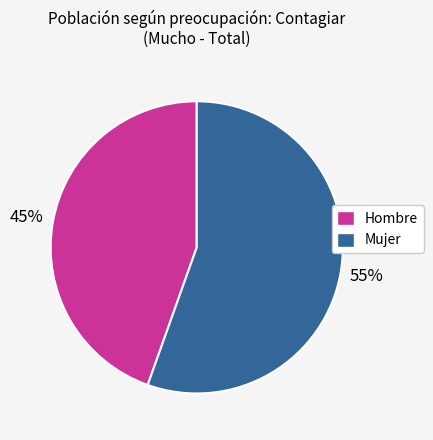

Count the number of slices in the pie.

2